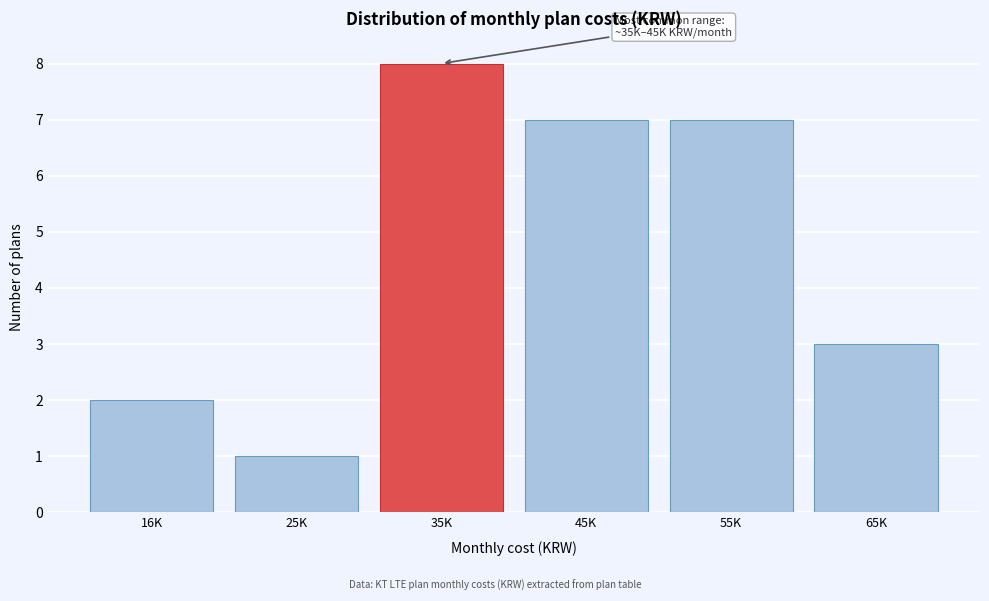

Reading left to right, list all the values displayed in this chart.

16K=2	25K=1	35K=8	45K=7	55K=7	65K=3